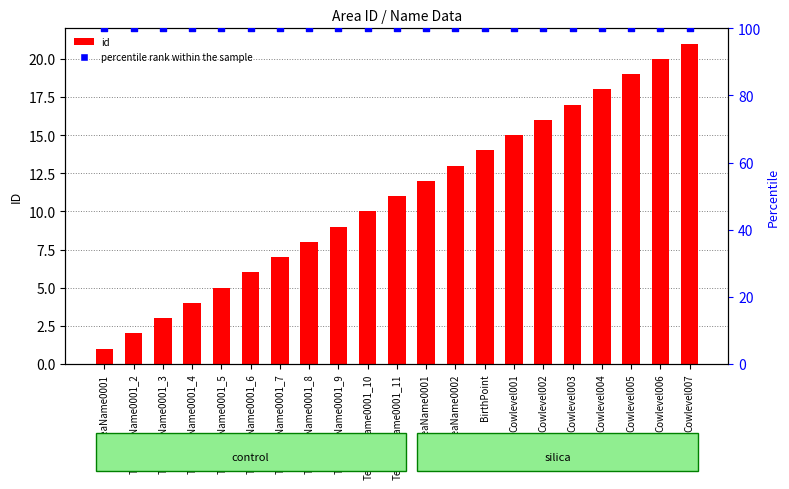

Which series has the largest Y range (max minus min)?

id